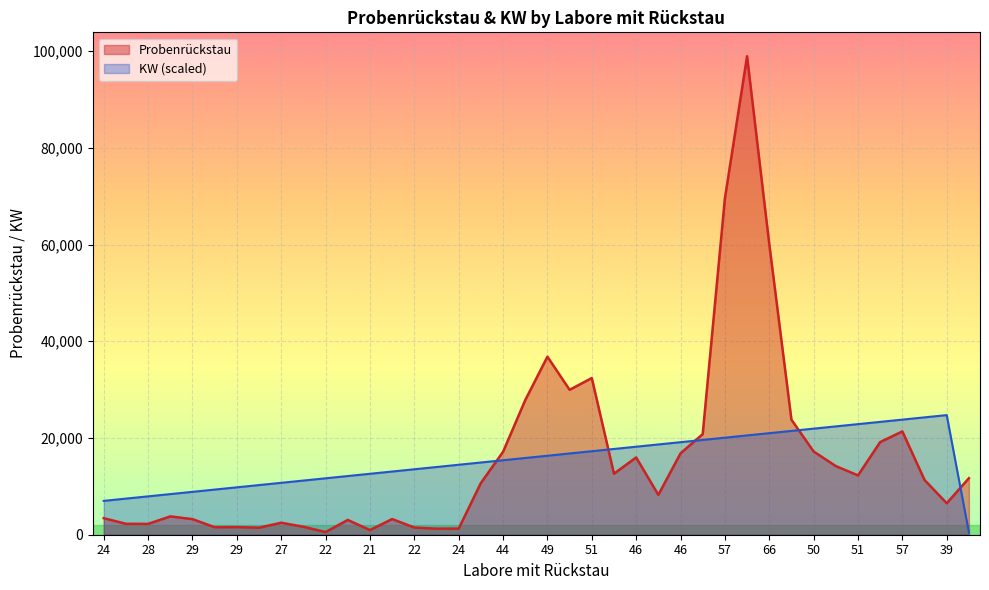

Is the value of Probenrückstau at 50 greater than the value of KW at 24?

Yes